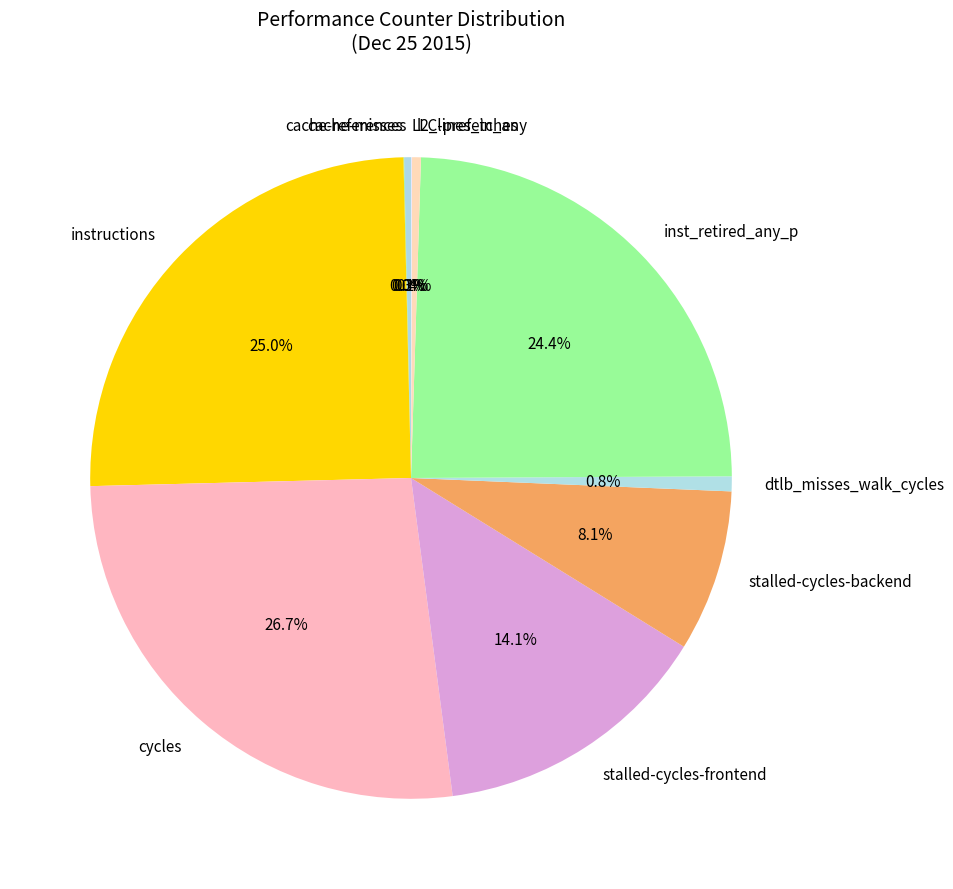

Which has a higher value, stalled-cycles-frontend or l2_lines_in_any?

stalled-cycles-frontend